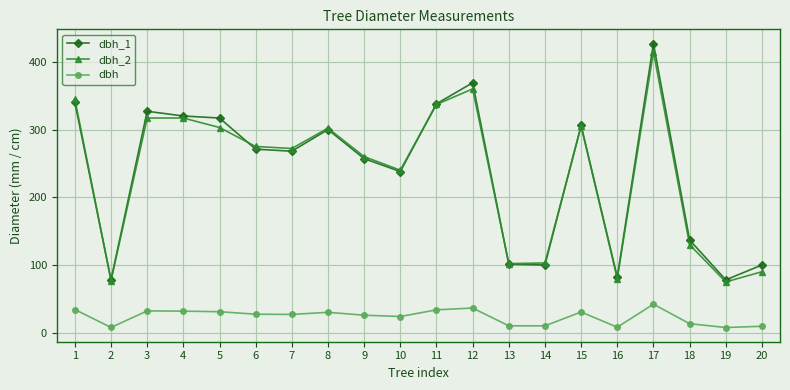

Where is the first local maximum for dbh_1?

3